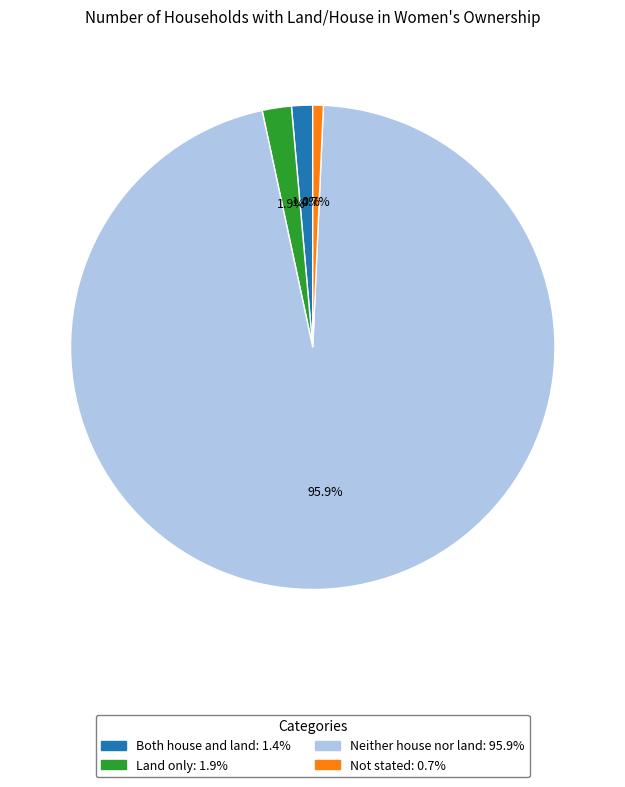

How much of the chart is everything except Not stated?

99.3%